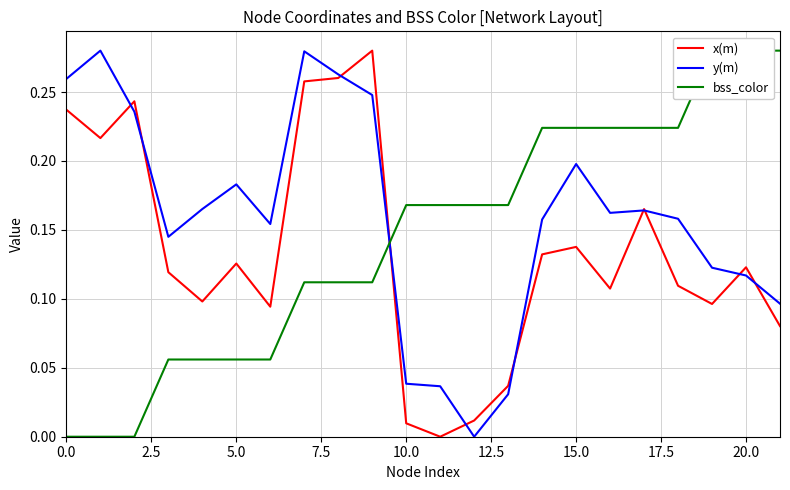

How many series are shown in this chart?

3